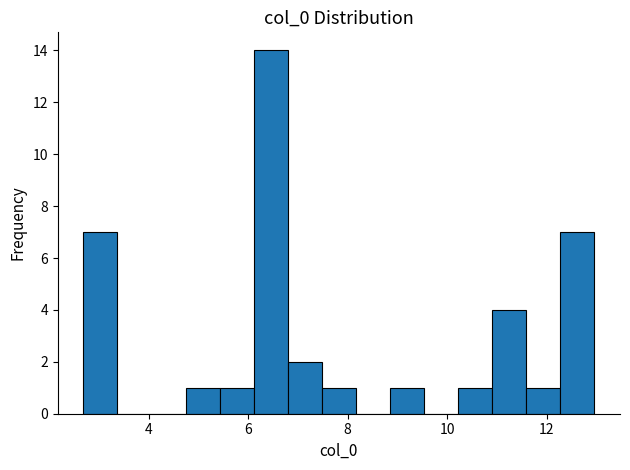

Around what value on the x-axis is the tallest bar? Give the approximate position of its centre, as read against the axis.

6.4